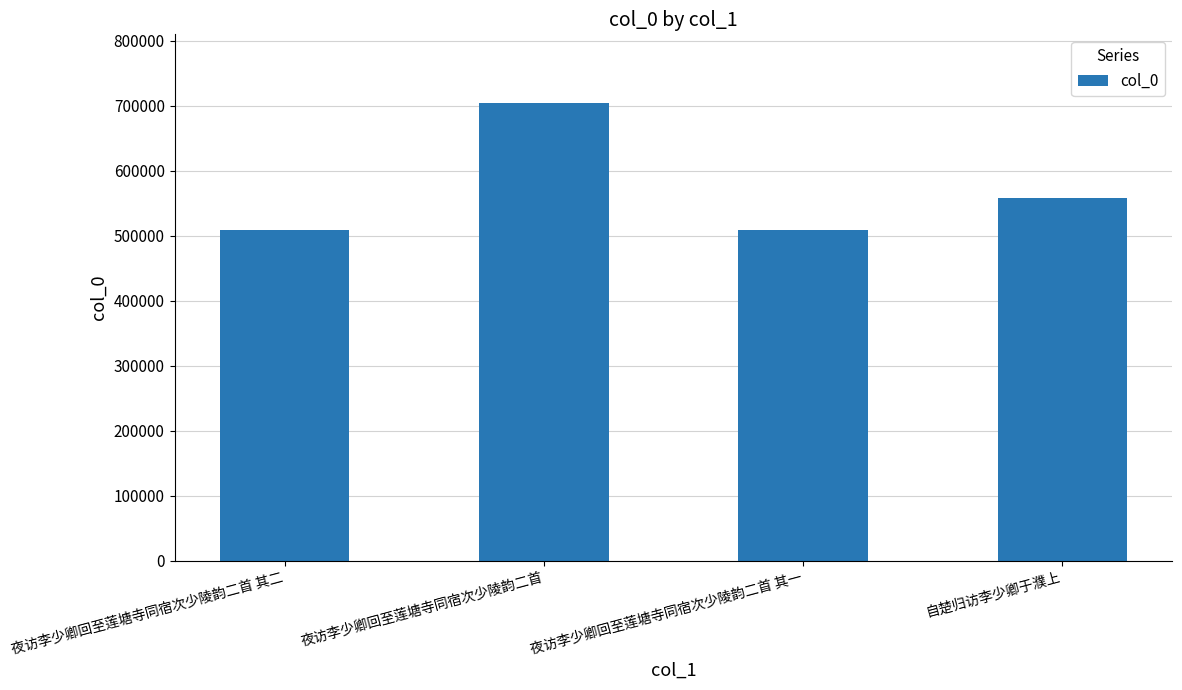

What value does the data have at 夜访李少卿回至莲塘寺同宿次少陵韵二首 其二?

509138